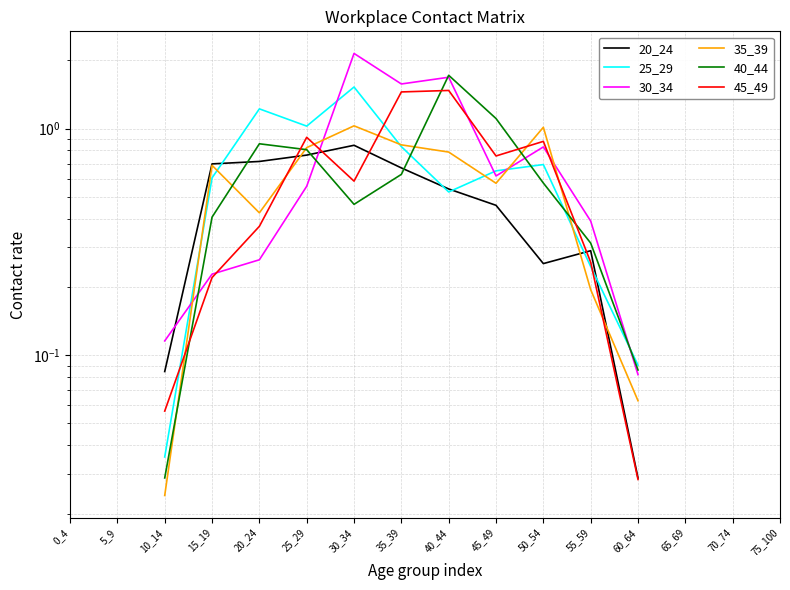

What is the approximate value of 45_49 at 25_29?

0.9